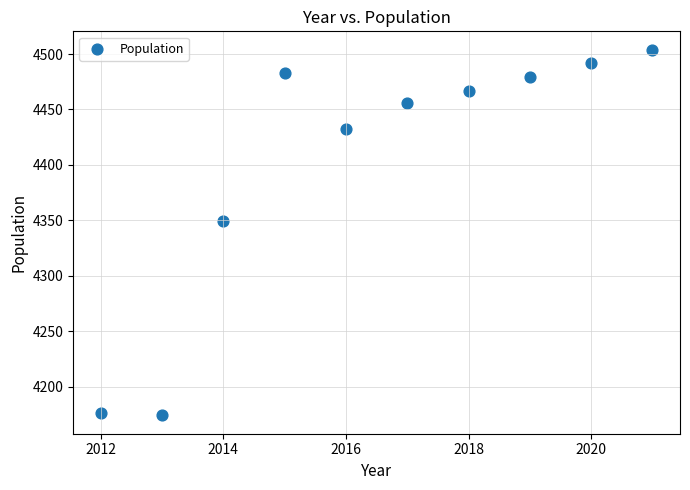

What is the range of Y values (max minus min)?

330